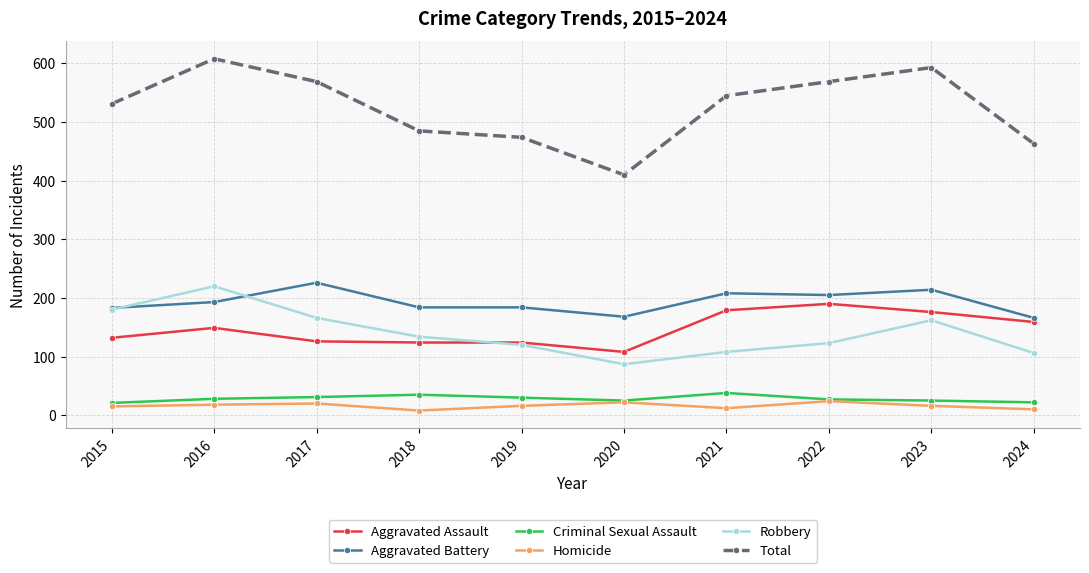

What is the difference between the Total values at 2024 and 2021?

82